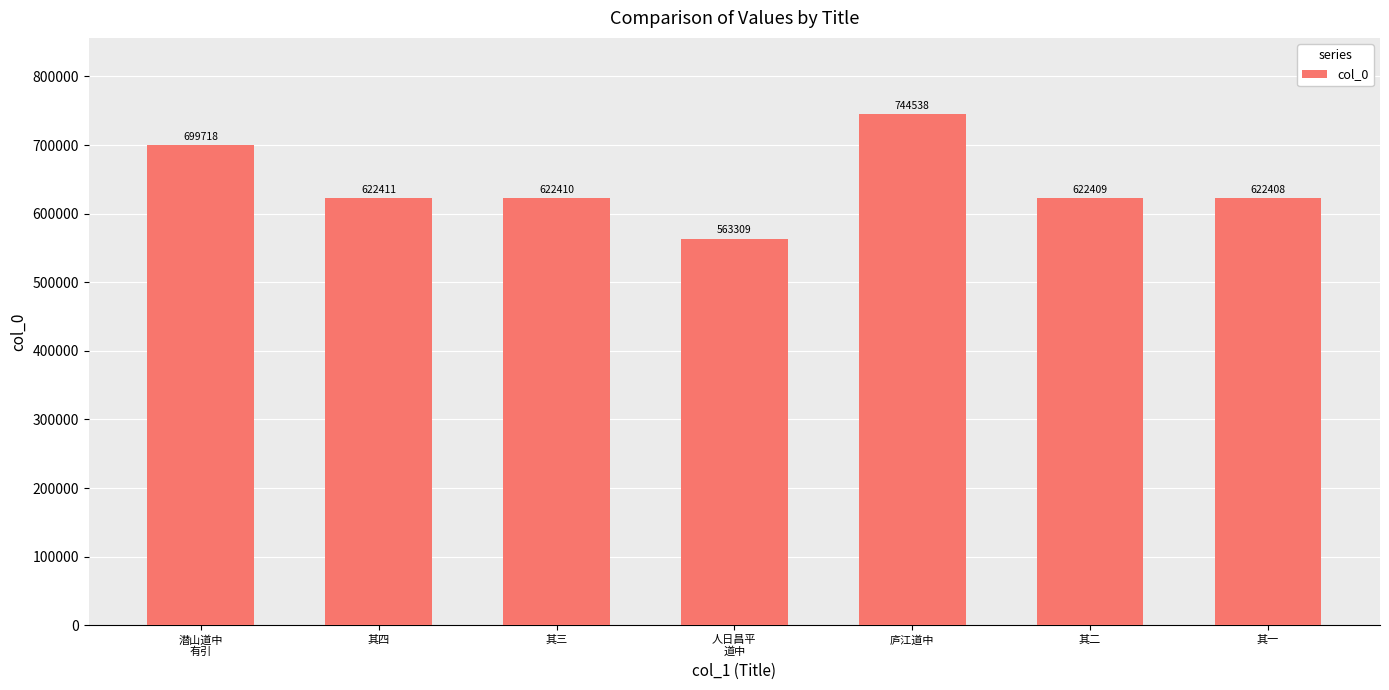

Is it true that the value at 其三 is 622410?

True